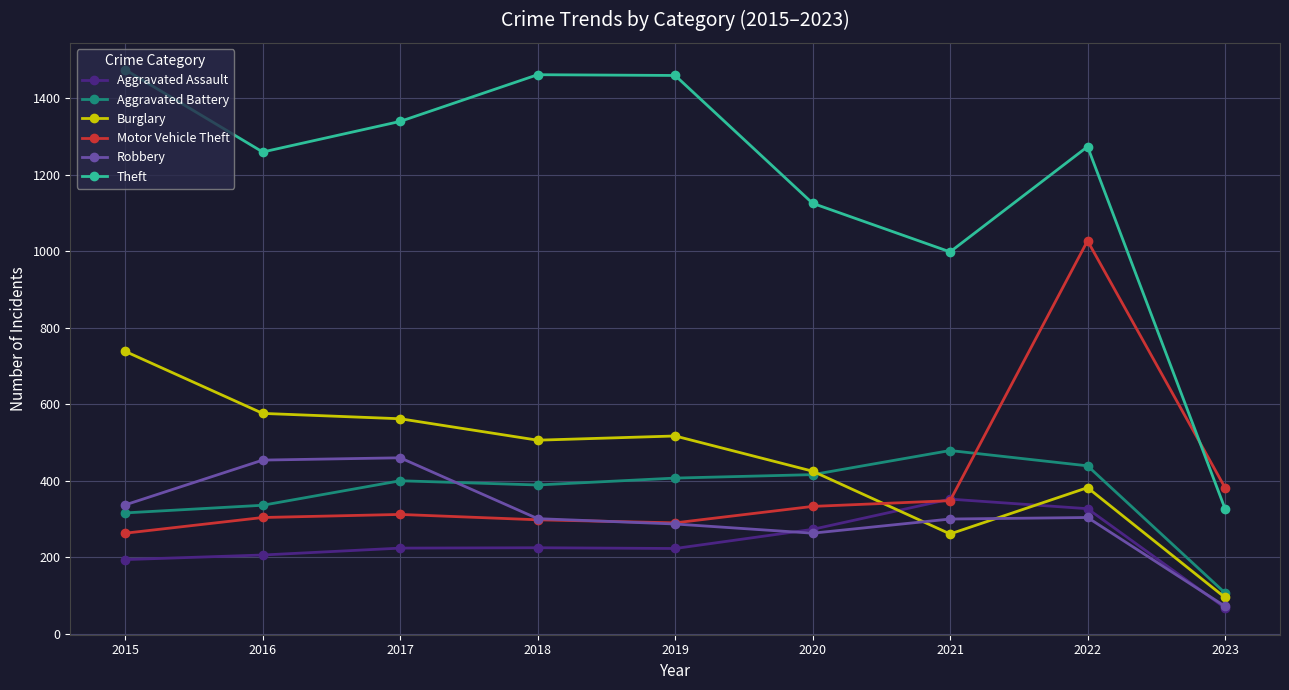

What is the smallest value displayed?

68